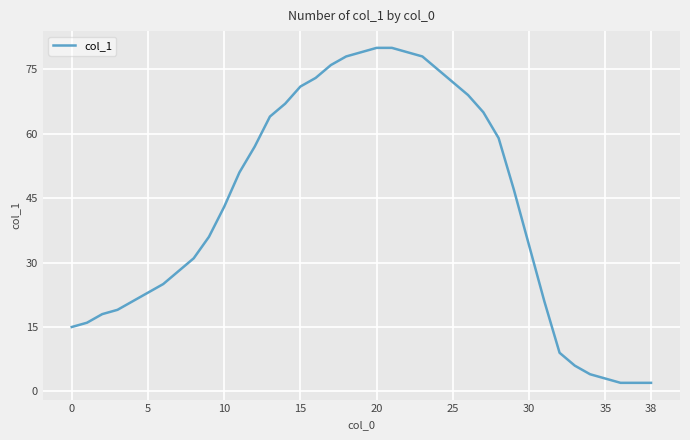

What is the difference between the maximum and minimum values?

78